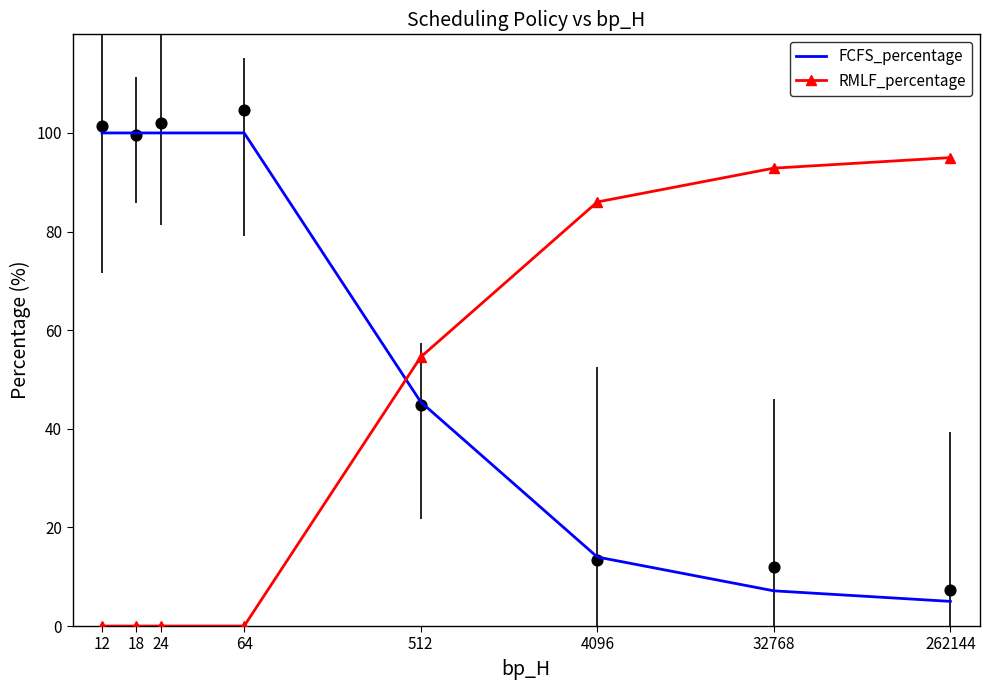

At how many categories does at least one series exceed 1?

8